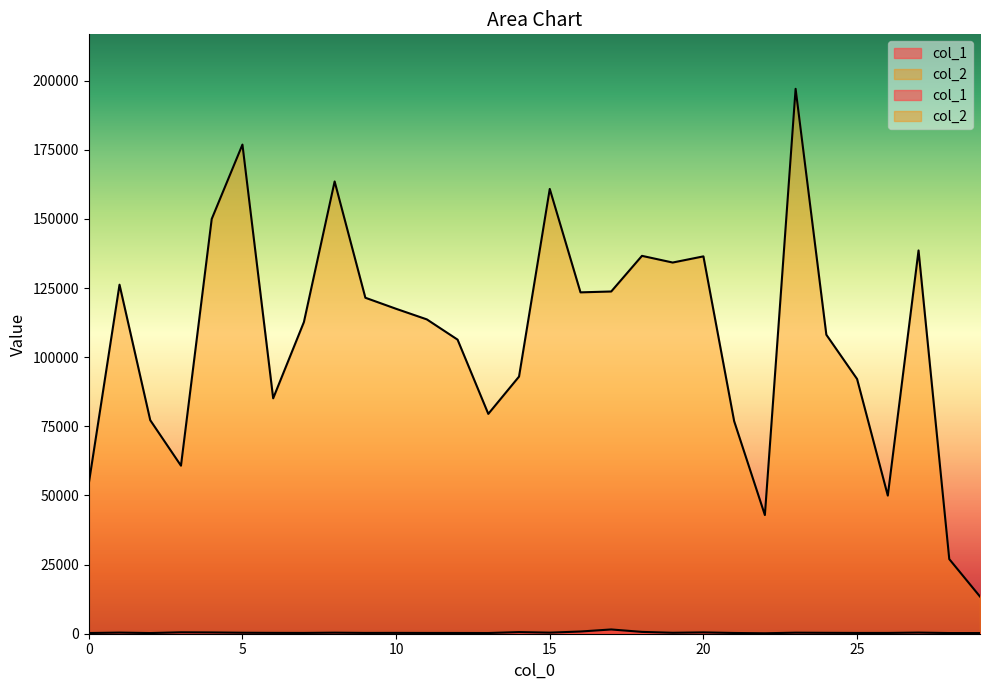

What is the sum of the col_1 values at 12 and 11?

553